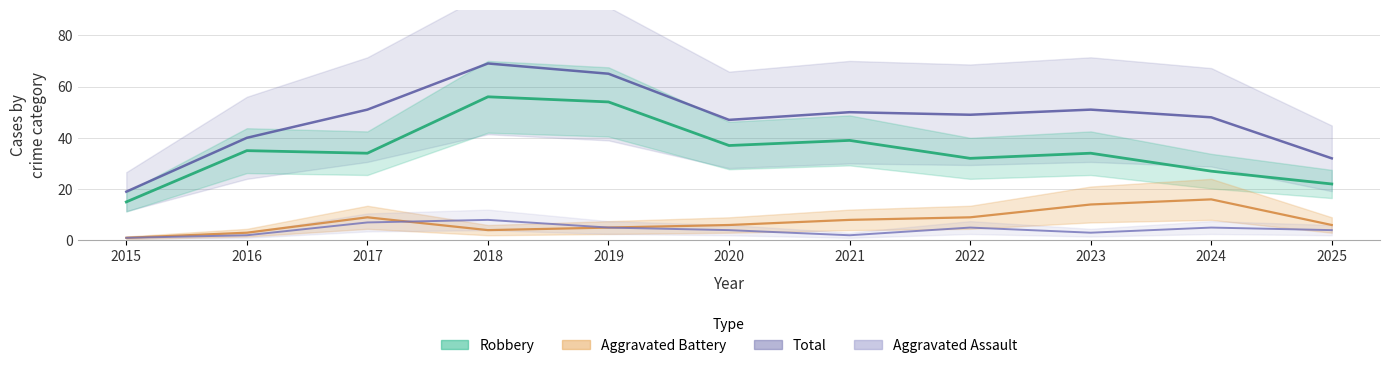

Is this an area chart (filled region under the line)?

No